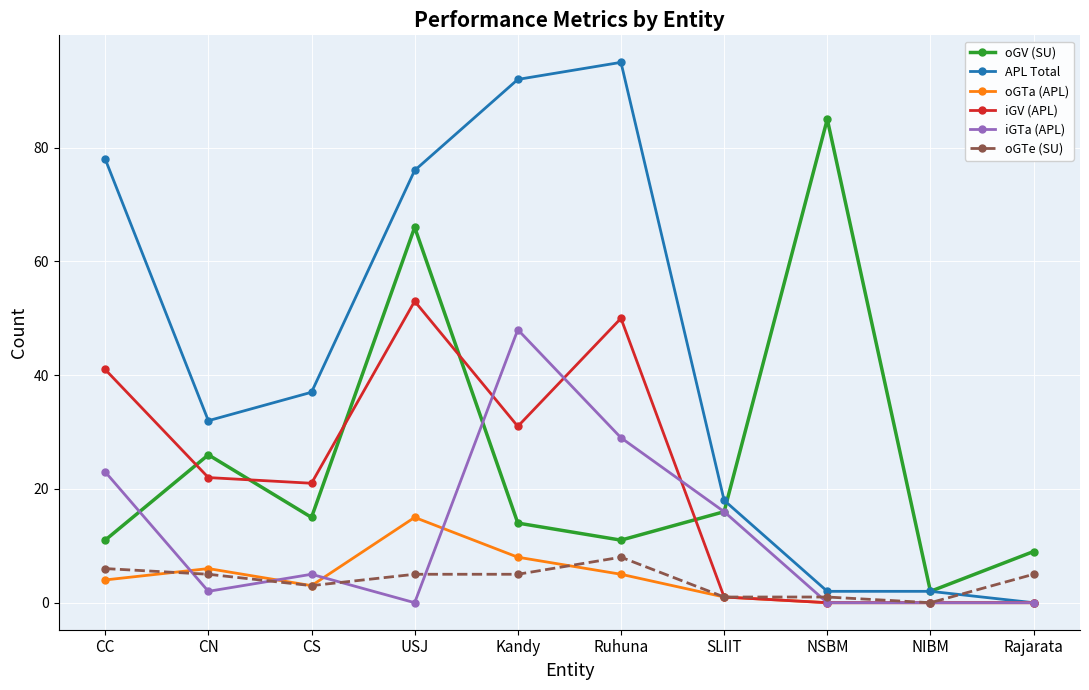

What position from the left is Rajarata?

10